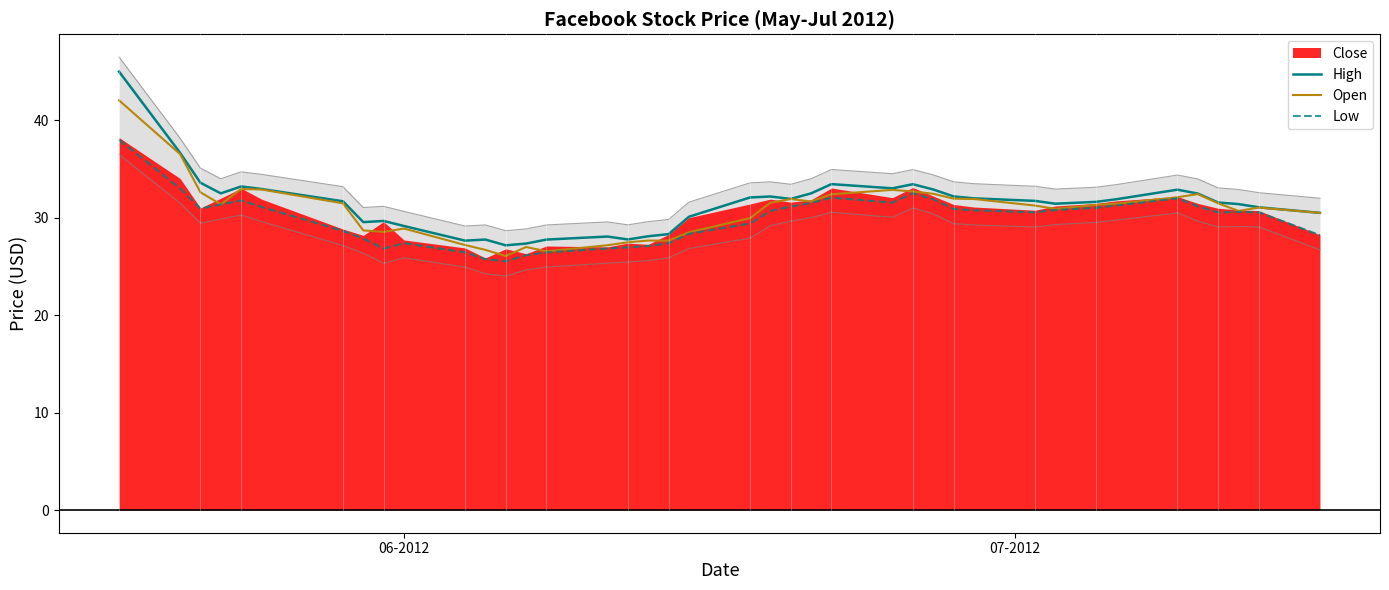

What is the maximum value for Low?

38.0